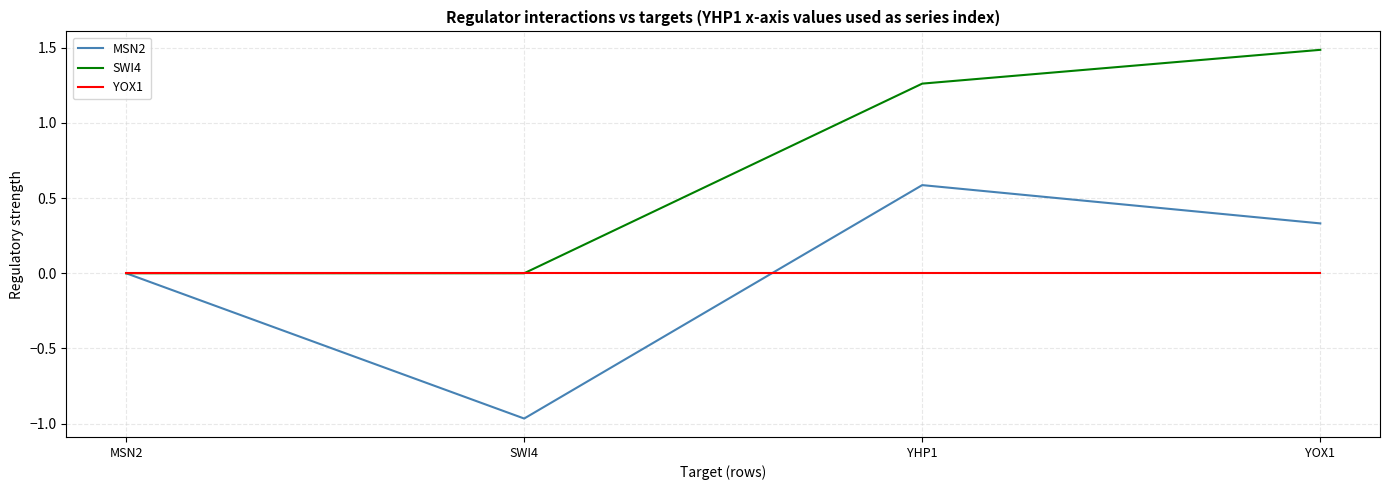

At which label does MSN2 reach its minimum?

SWI4